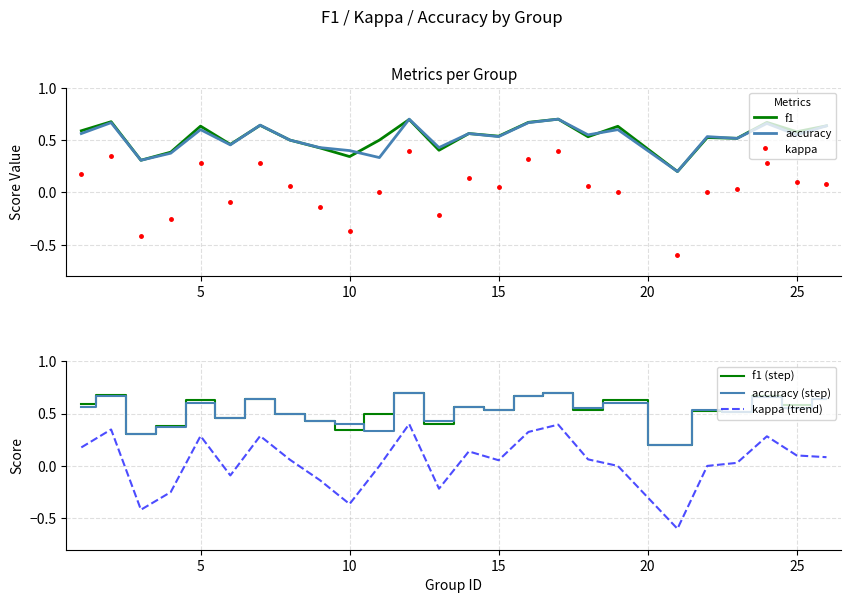

True or false: accuracy (step) has a value of 0.9 at 25.

False